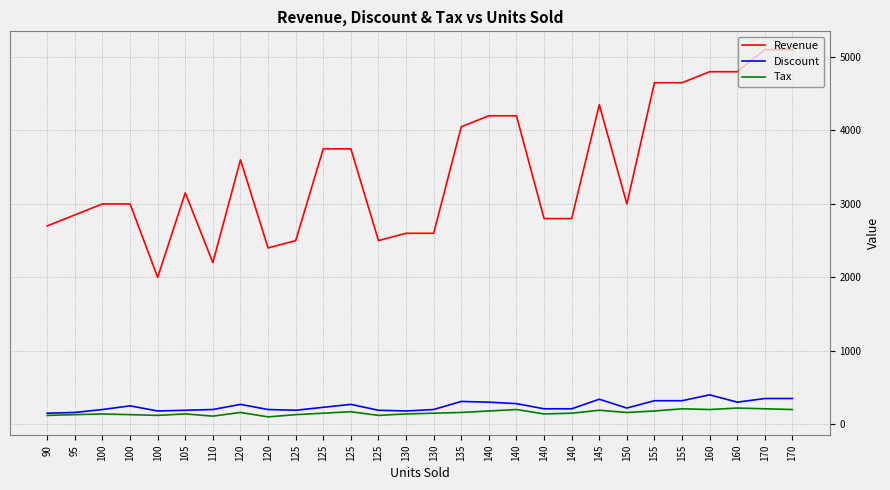

Does the chart have visible grid lines?

Yes